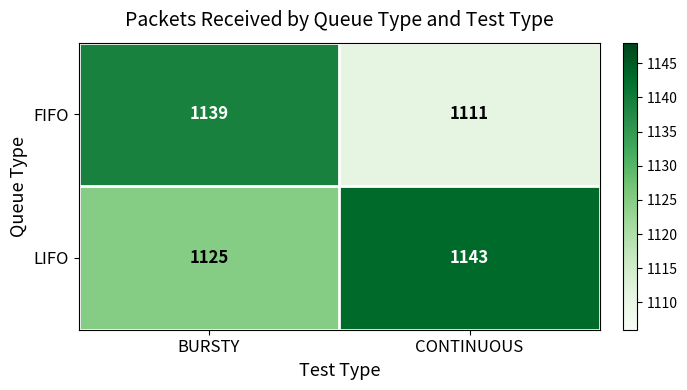

At how many categories does at least one series exceed 1120?

2